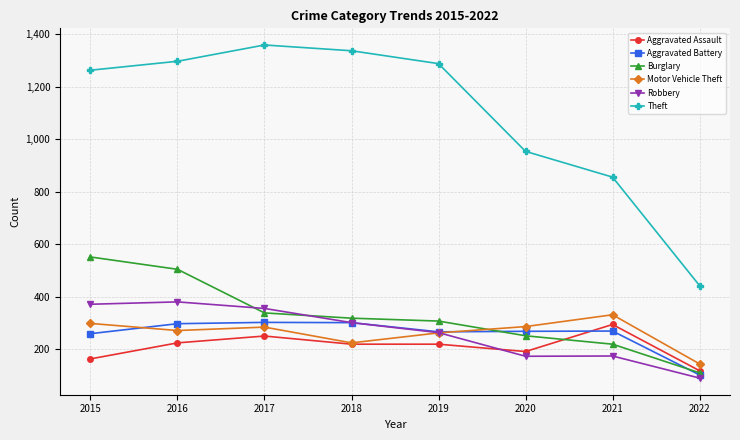

What is the sum of all Aggravated Assault values?

1686